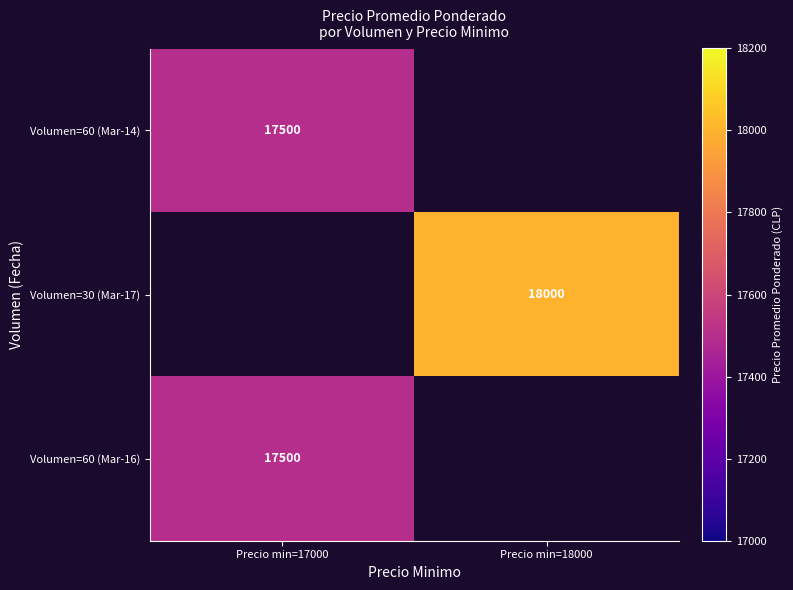

True or false: Volumen=60 (Mar-14) has a value of 17500 at Precio min=17000.

True